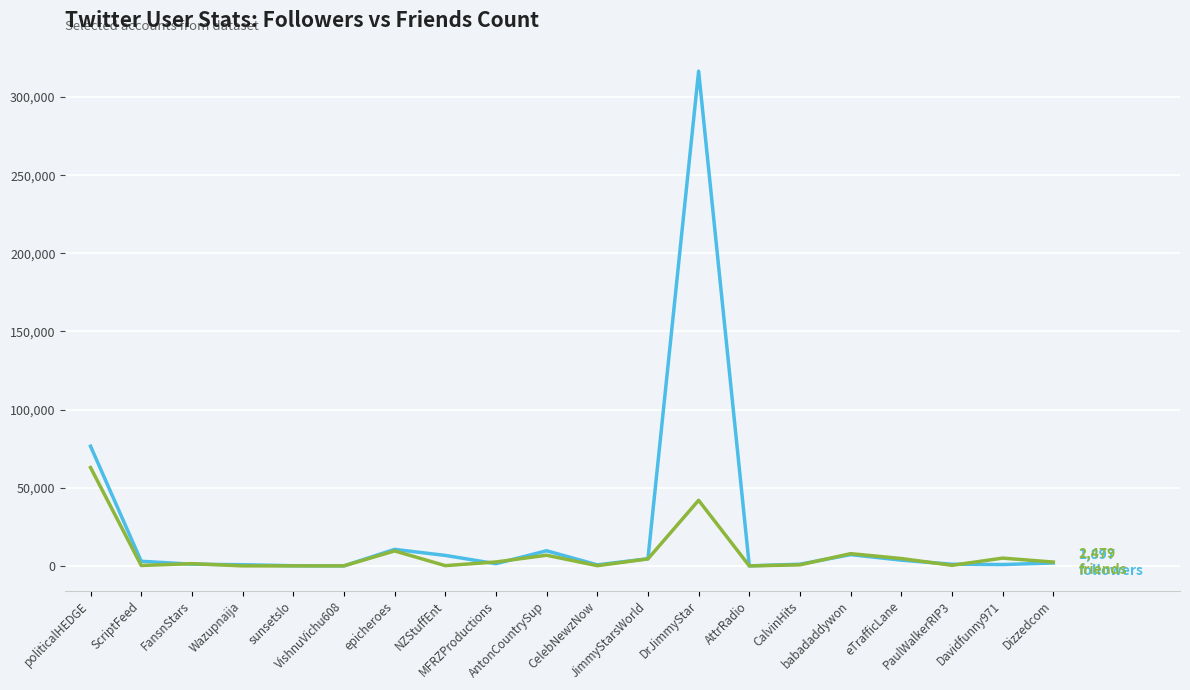

What is the maximum value shown in the chart?

316555